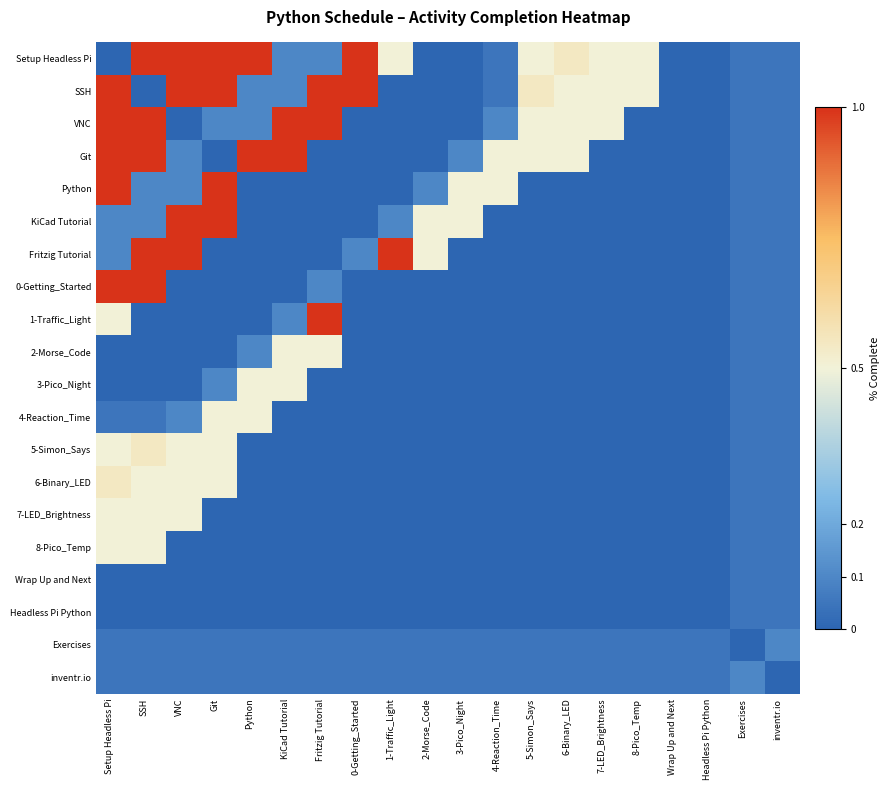

Rank the series by their maximum value, from lowest to highest.

Wrap Up and Next, Headless Pi Python, Exercises, inventr.io, 2-Morse_Code, 3-Pico_Night, 4-Reaction_Time, 7-LED_Brightness, 8-Pico_Temp, 5-Simon_Says, 6-Binary_LED, Setup Headless Pi, SSH, VNC, Git, Python, KiCad Tutorial, Fritzig Tutorial, 0-Getting_Started, 1-Traffic_Light